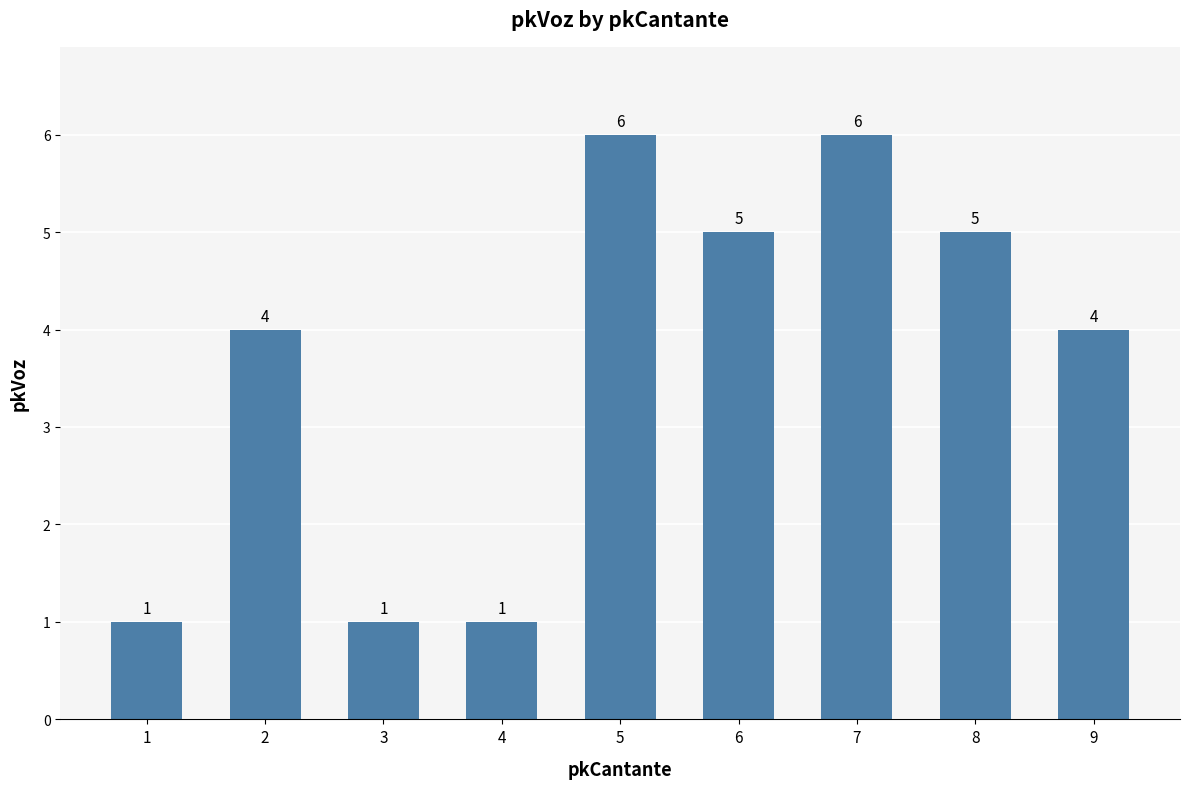

What is the maximum value shown in the chart?

6